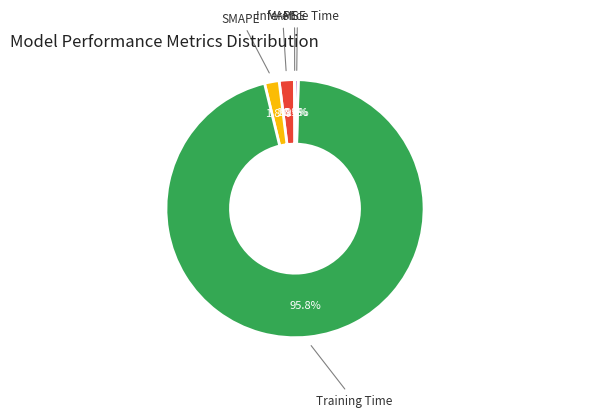

Combined, do MAPE and Inference Time account for over 50%?

No